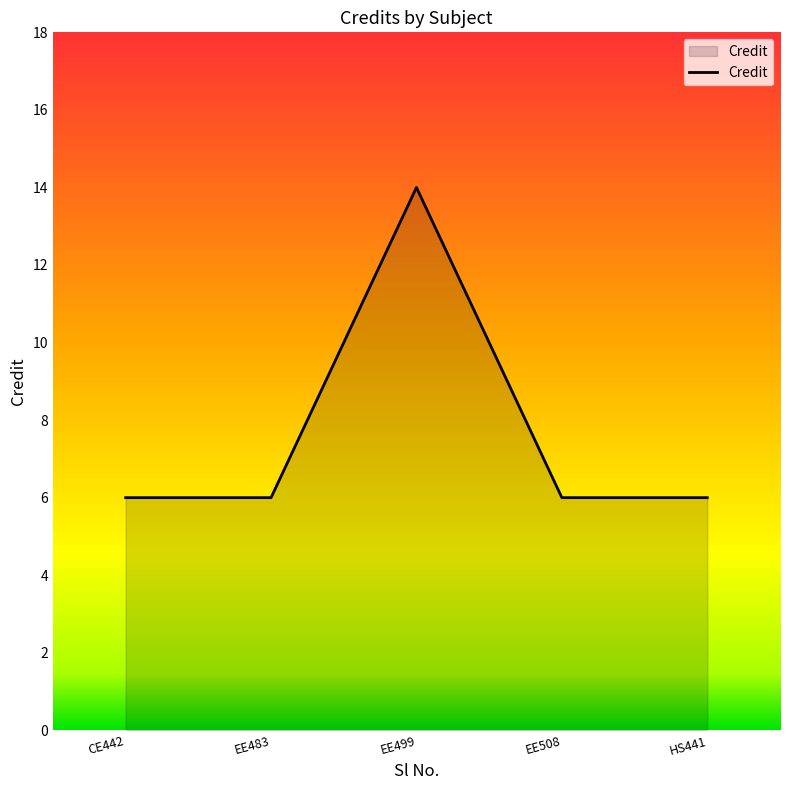

Count the values in the range 6 to 7.

4